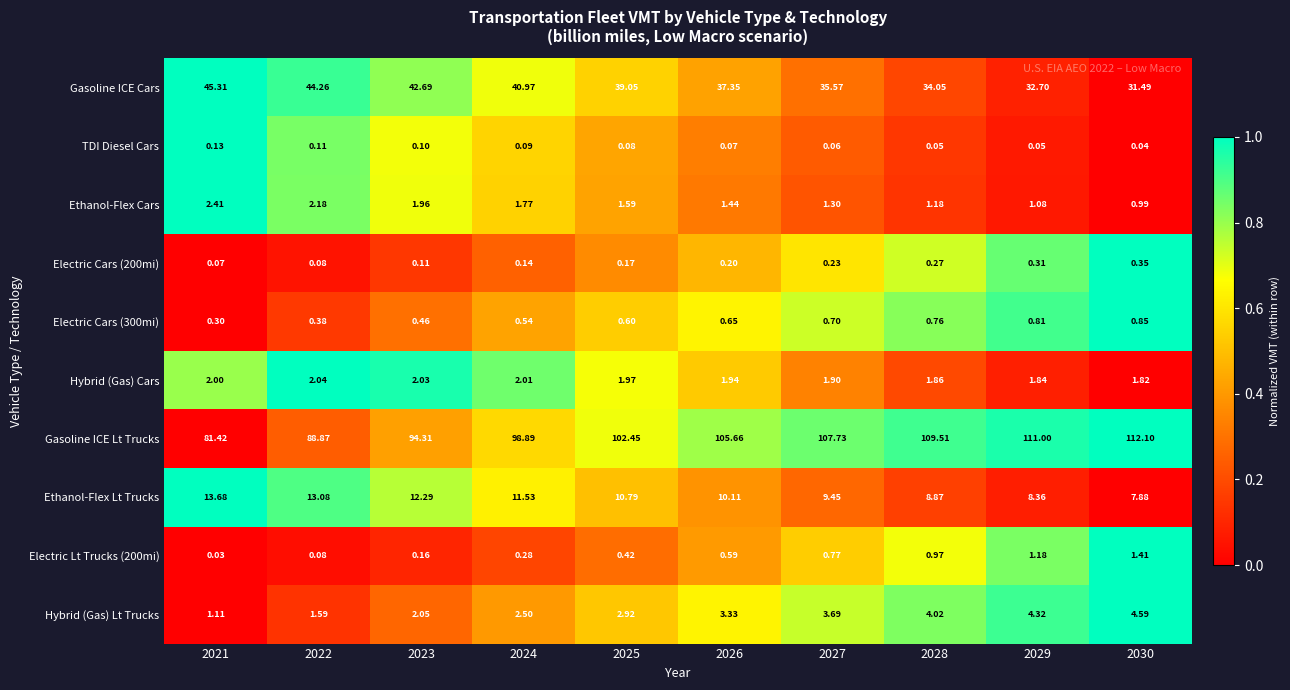

Which category has the lowest value across all series?

2021